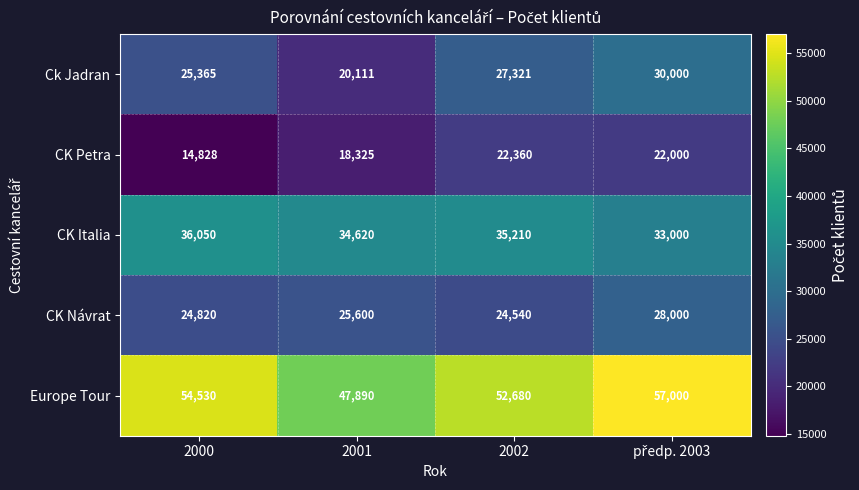

At which label is CK Italia closest to 34525?

2001